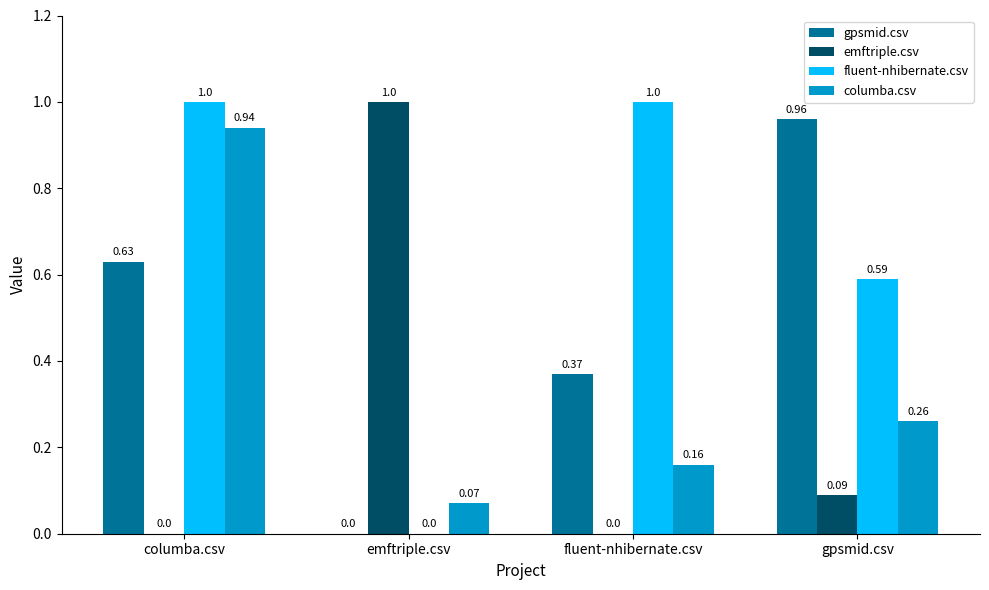

Which series has the largest total across all categories?

fluent-nhibernate.csv